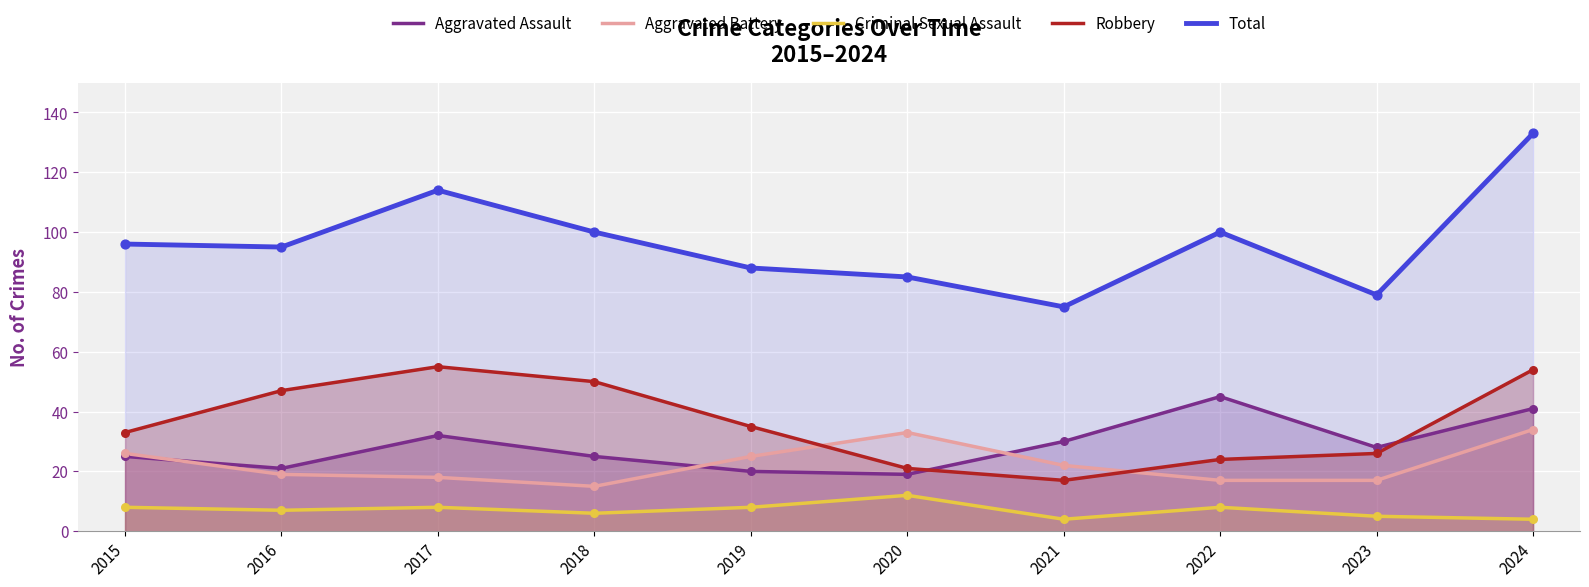

Which series contains the lowest Y value?

Criminal Sexual Assault